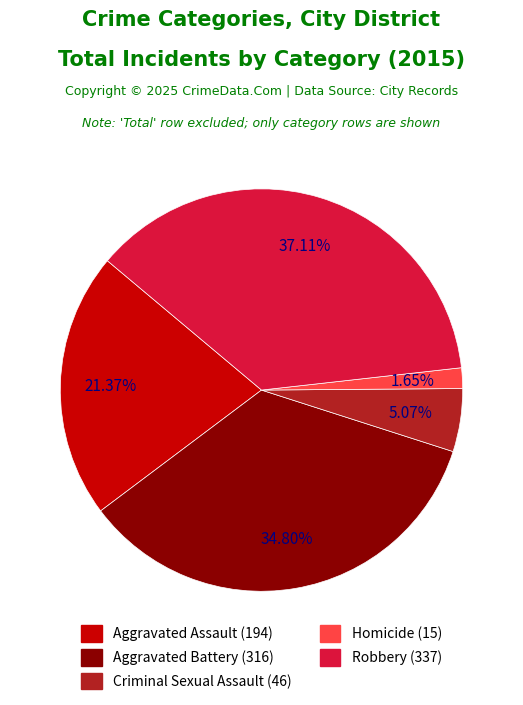

How many segments does this pie chart have?

5